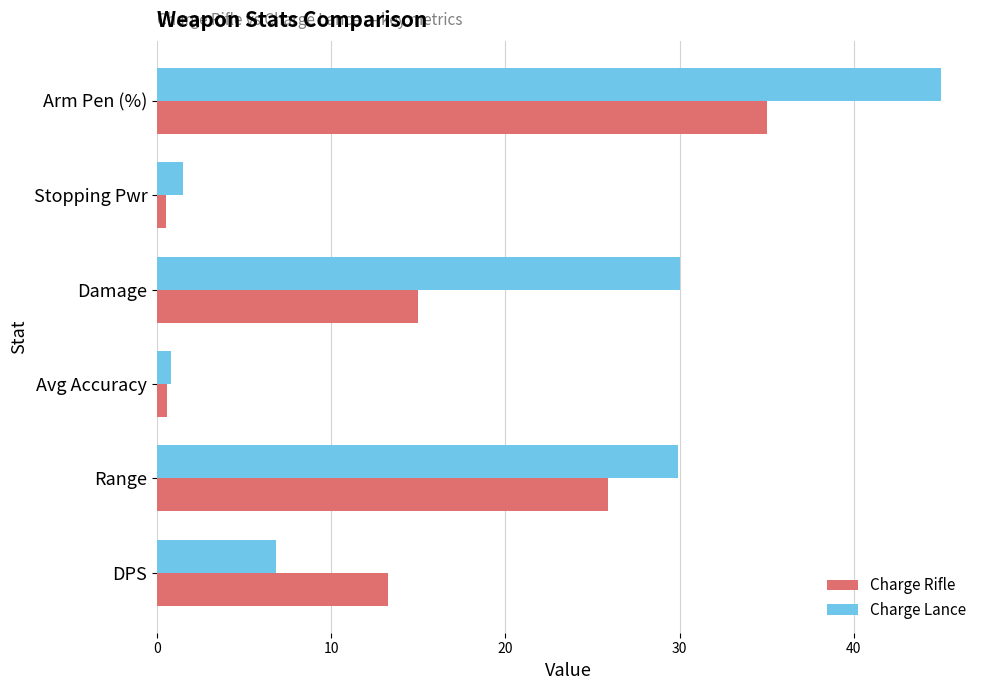

Rank the series by their maximum value, from lowest to highest.

Charge Rifle, Charge Lance